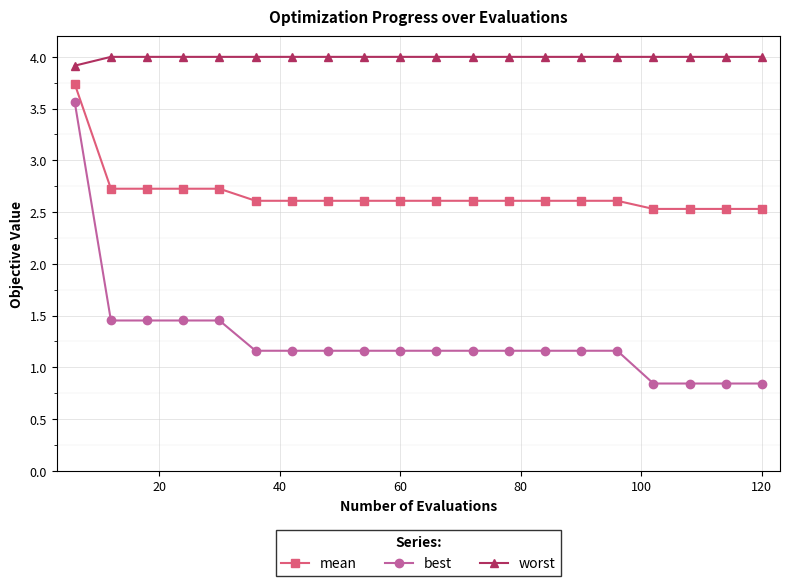

Which series has the largest range (max minus min)?

best